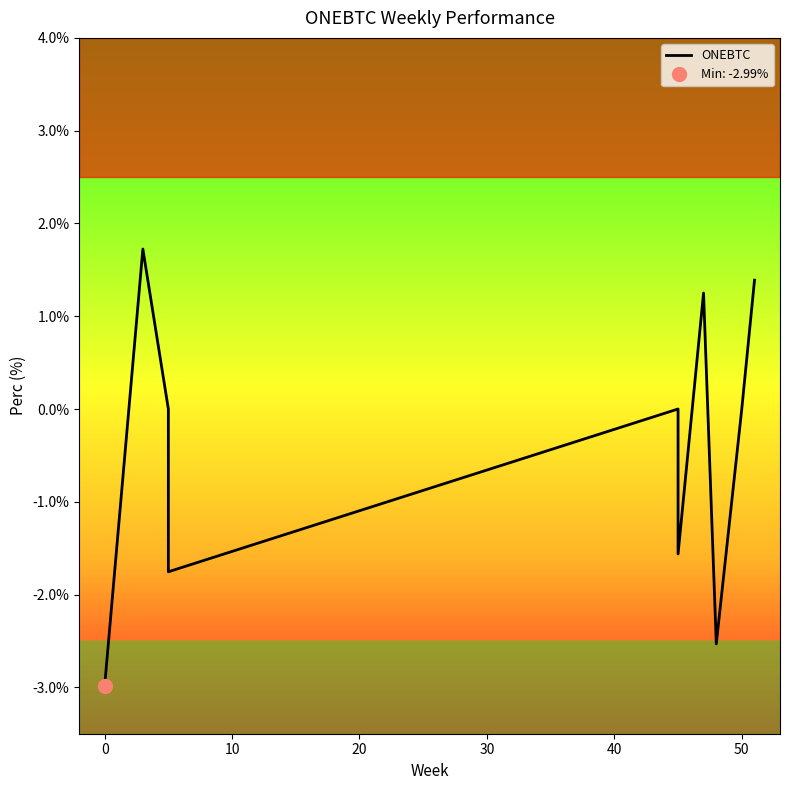

How many lines are shown in the chart?

1